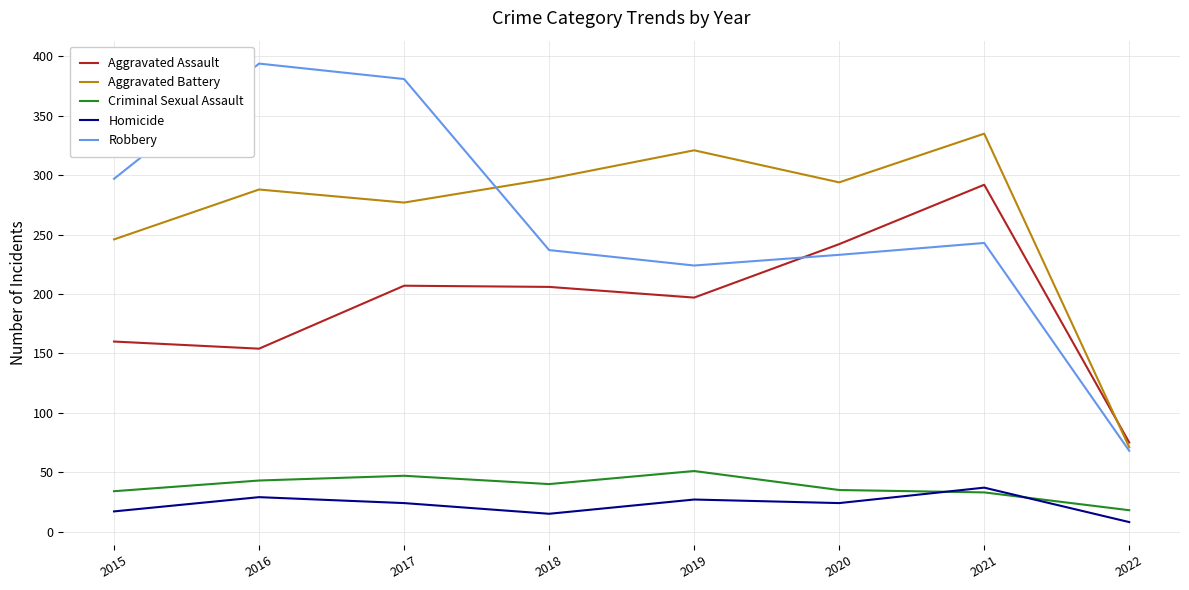

Which series has the widest spread of values?

Robbery